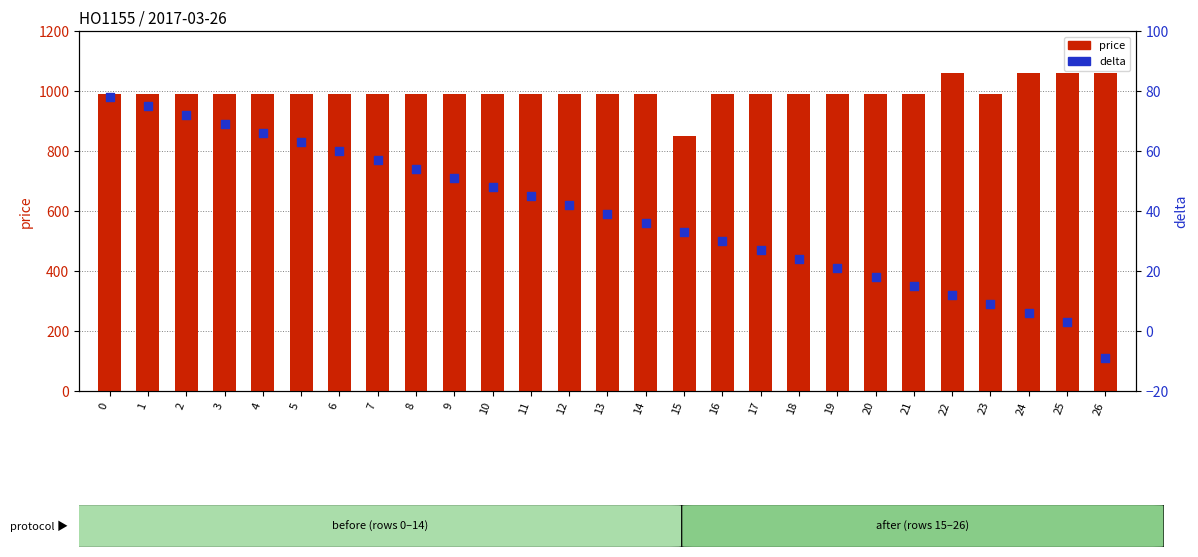

What is the total value across all series at 12?

1032